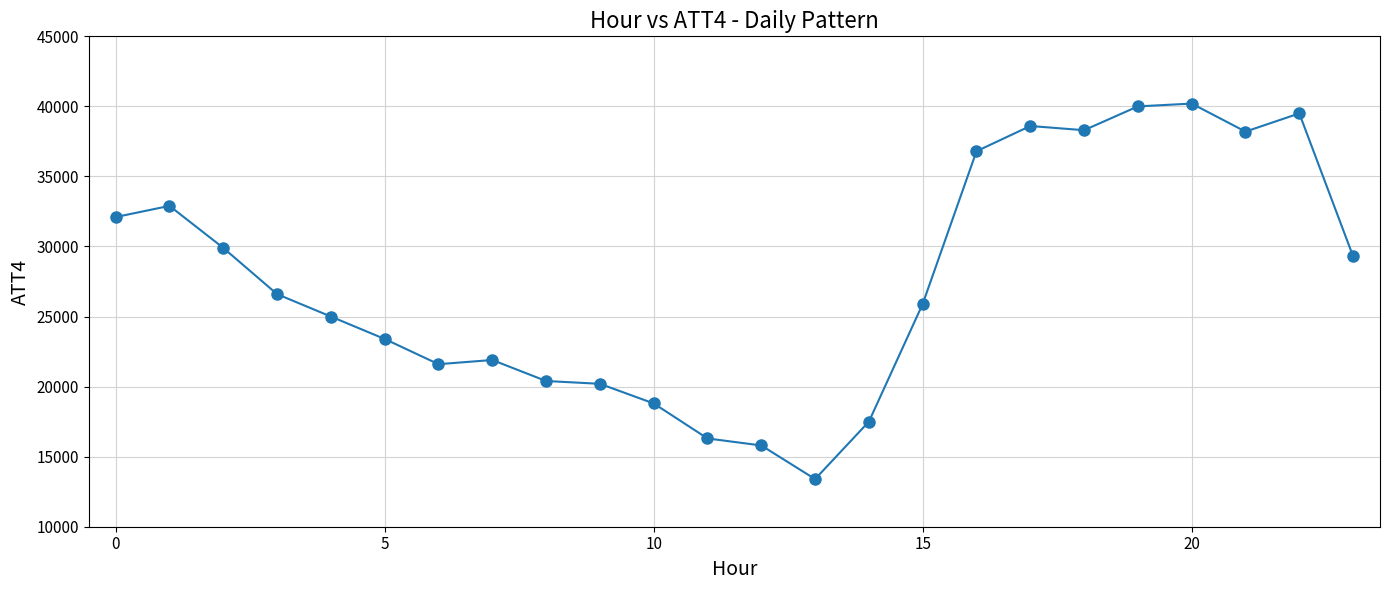

What is the smallest value displayed?

13400